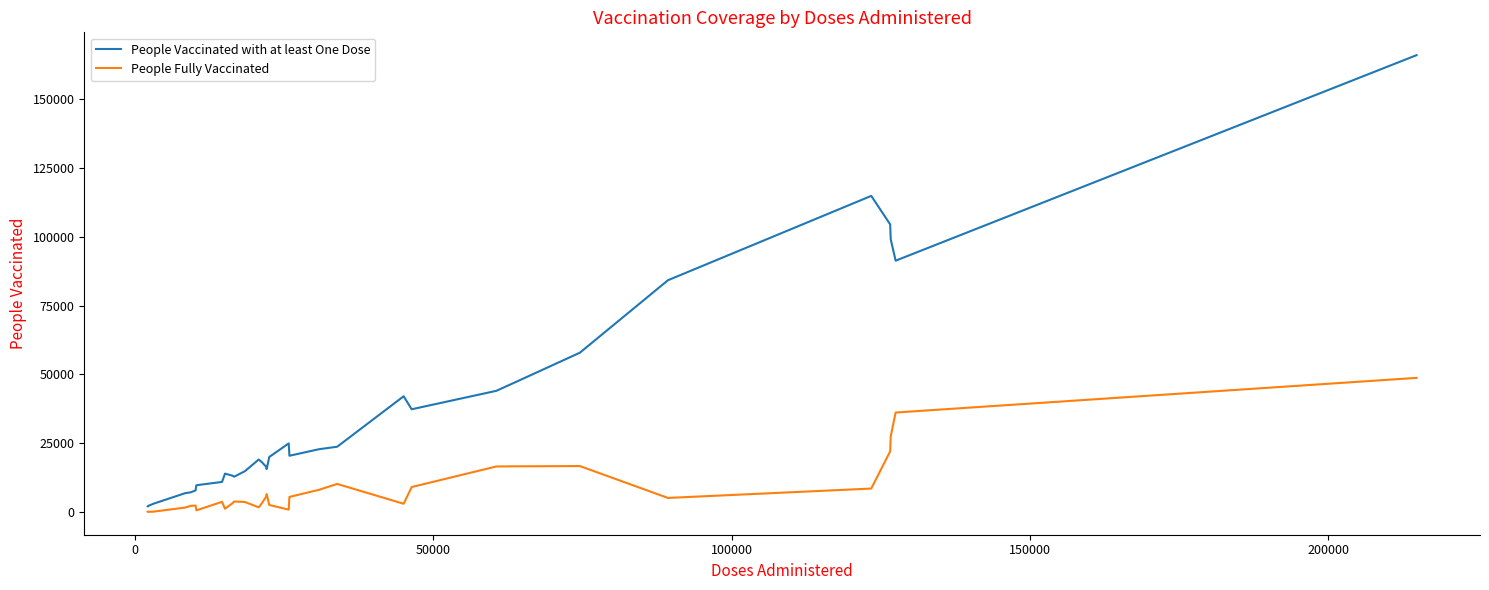

What is the minimum value shown in the chart?

28